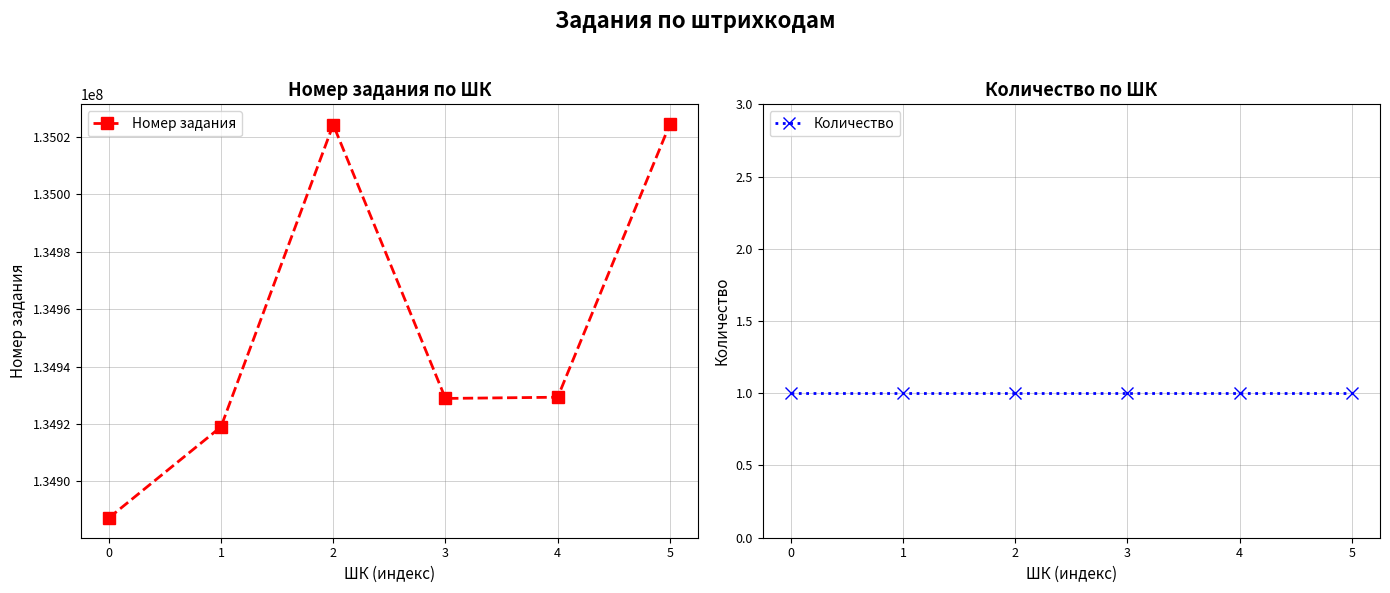

Reading left to right, transcribe all the data shown in this chart.

Номер задания: 134887184	134918953	135024317	134928874	134929301	135024543
Количество: 1	1	1	1	1	1